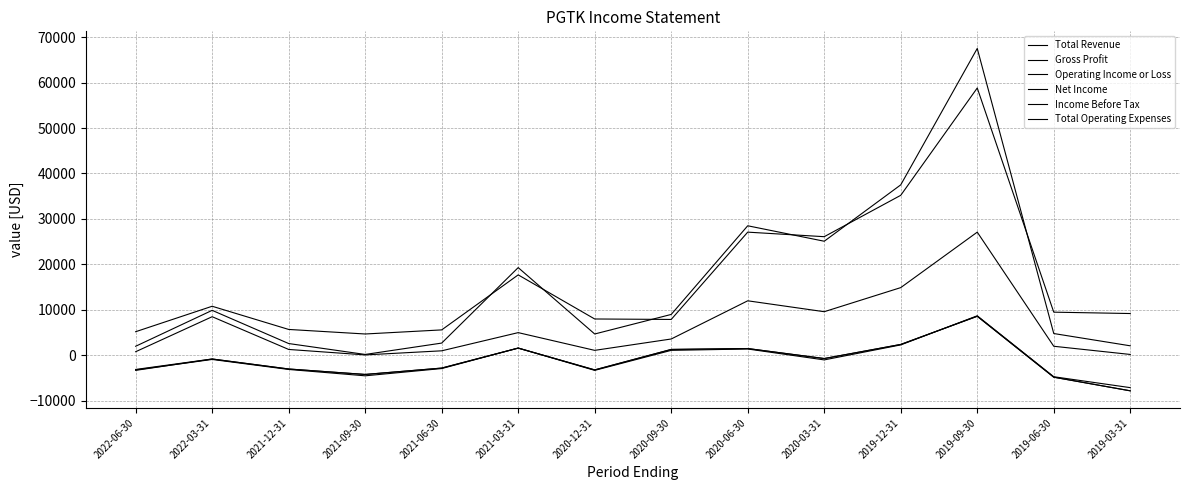

What is the difference between the maximum and minimum values in the Gross Profit series?

27000